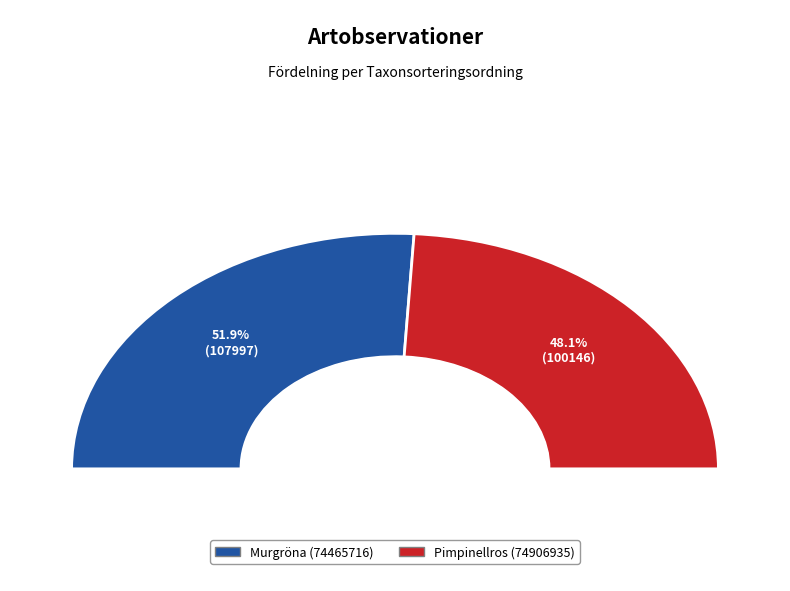

How many segments does this pie chart have?

2